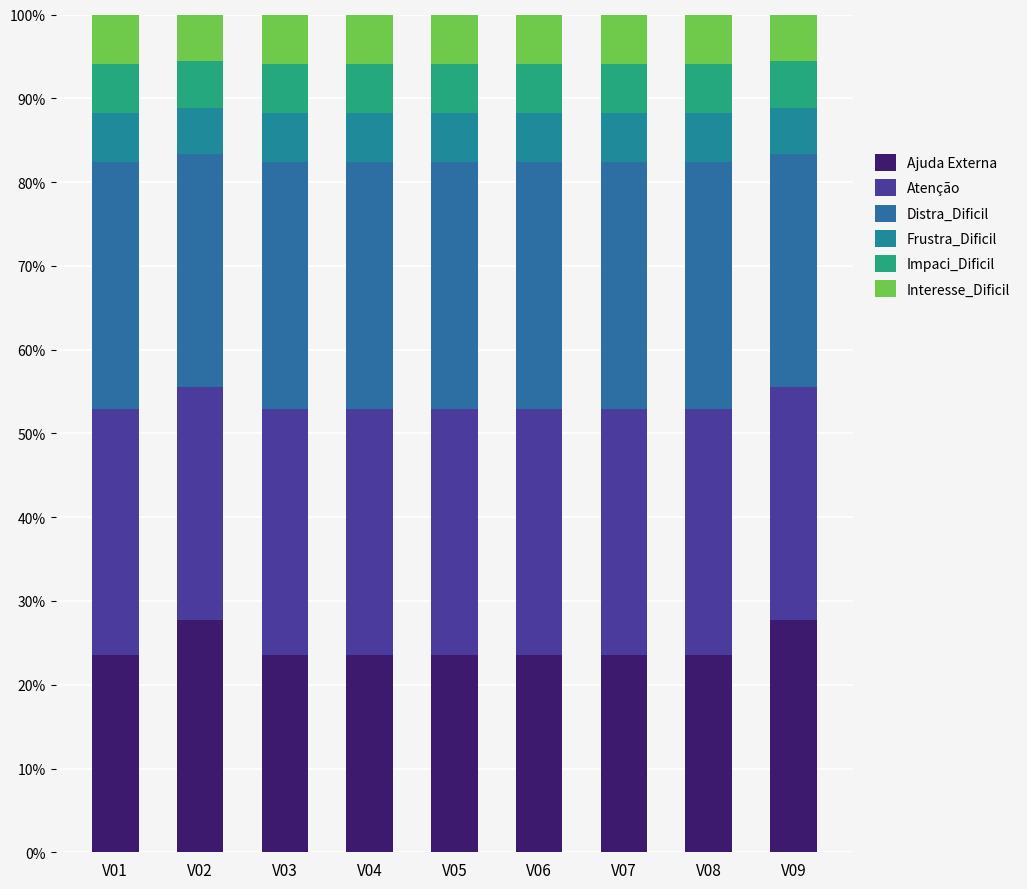

Count the number of categories in the chart.

9